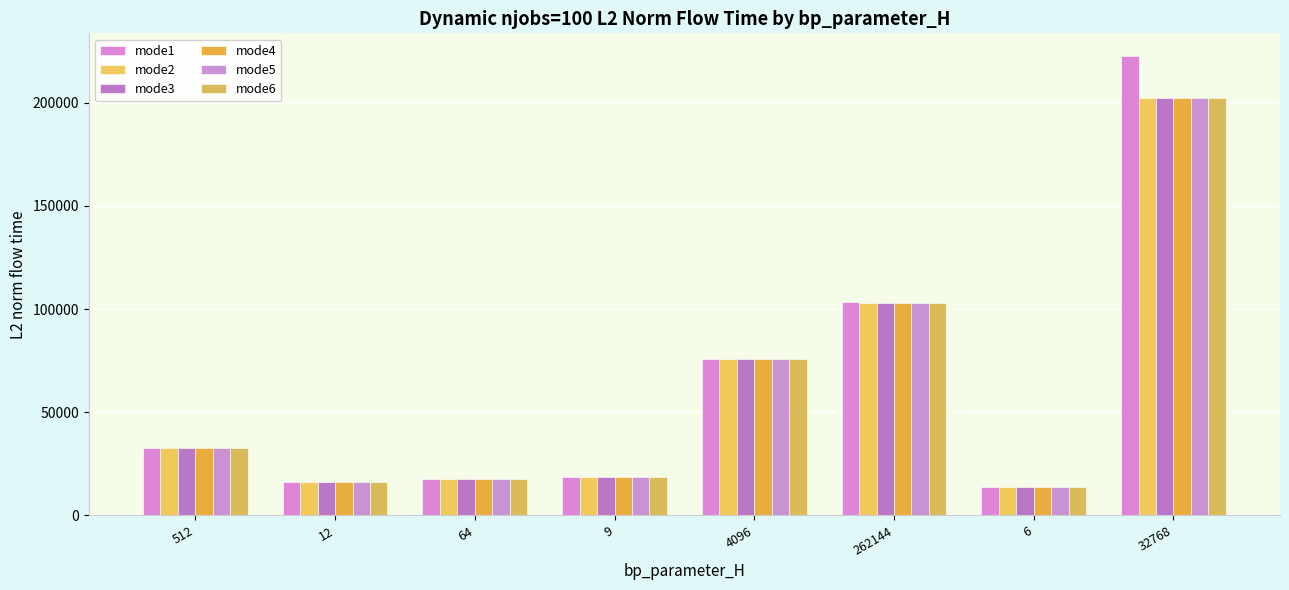

Between 32768 and 12, which is larger?

32768